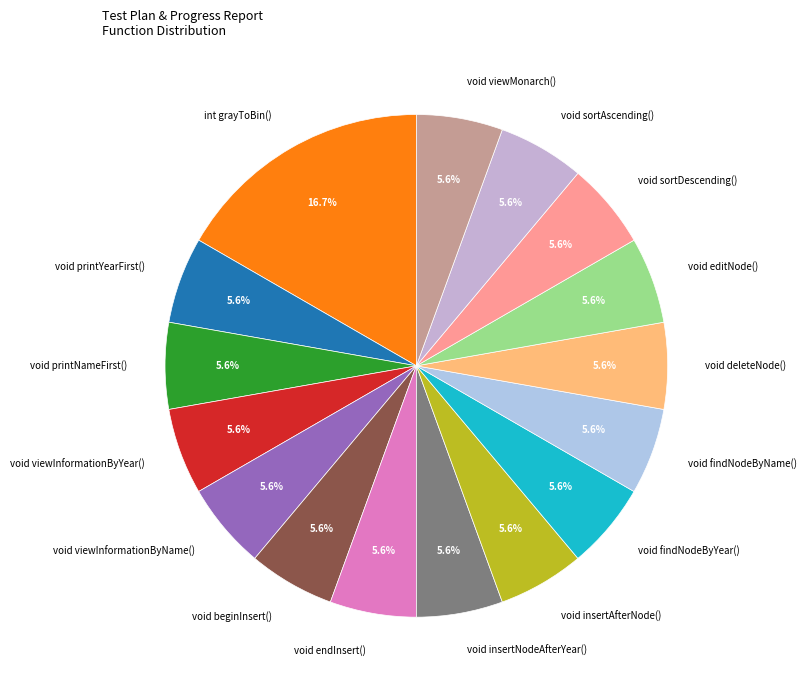

Is there any slice that represents more than half of the pie?

No